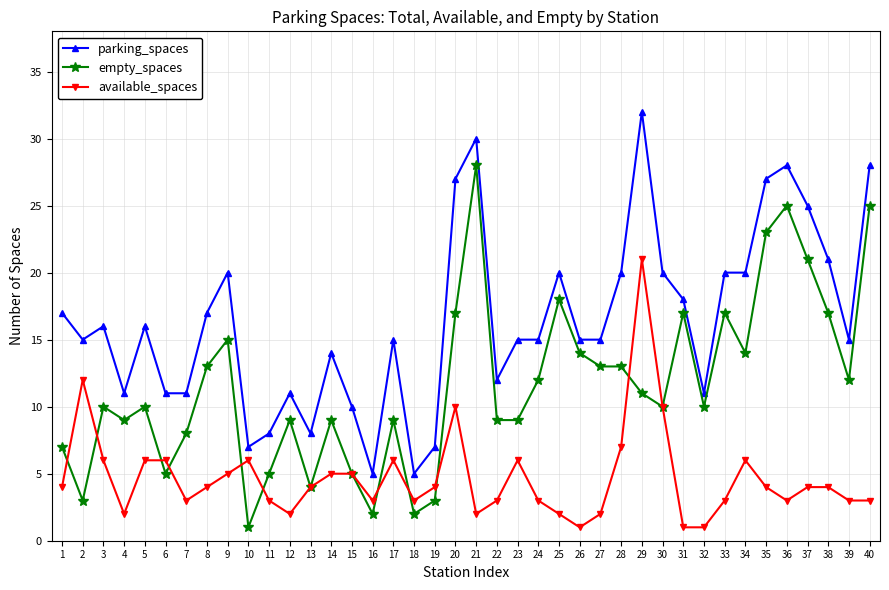

True or false: empty_spaces has a value of 18 at 25.

True